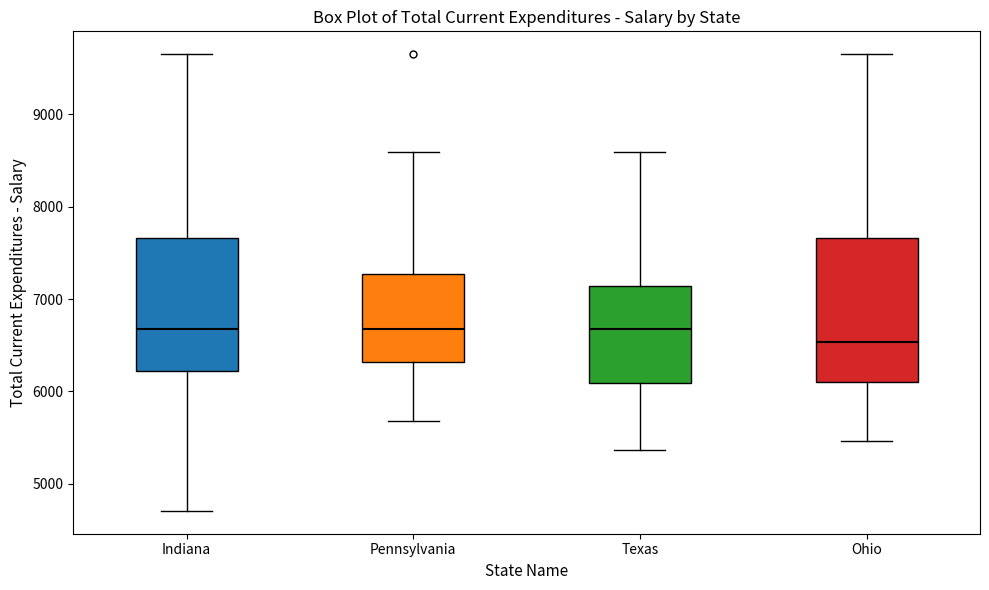

Which box has the lowest median line?

Ohio